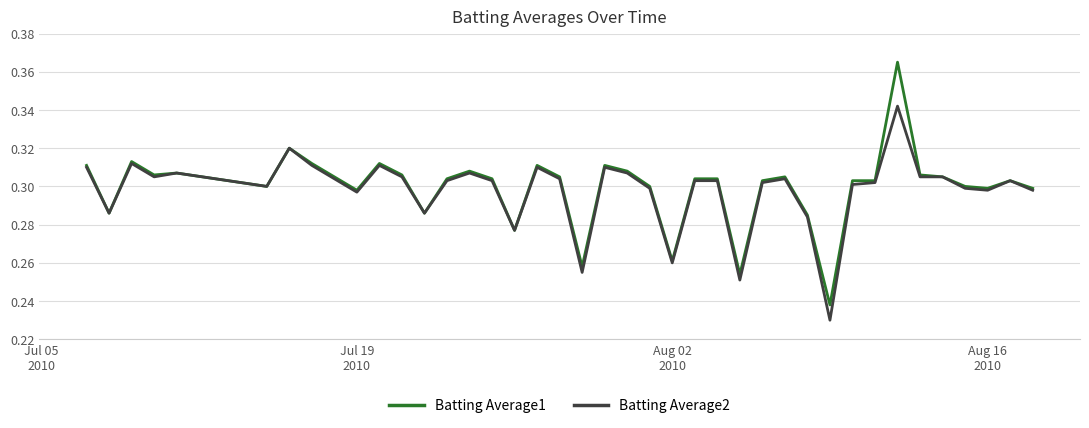

What is the difference between the maximum and minimum values in the Batting Average2 series?

0.1